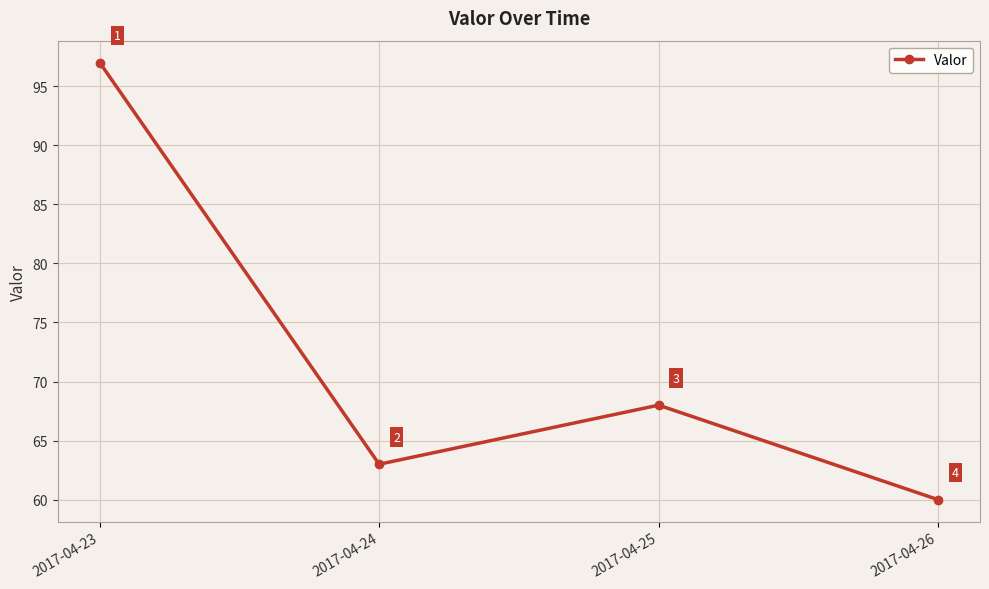

Rank the categories by value from lowest to highest.

2017-04-26, 2017-04-24, 2017-04-25, 2017-04-23